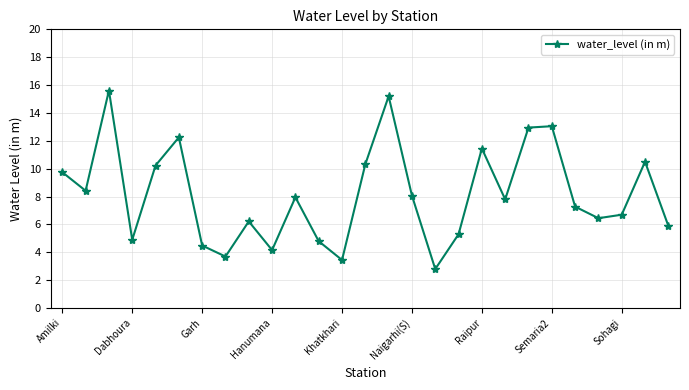

How many interior local peaks (higher than both neighbors) does the data have?

8